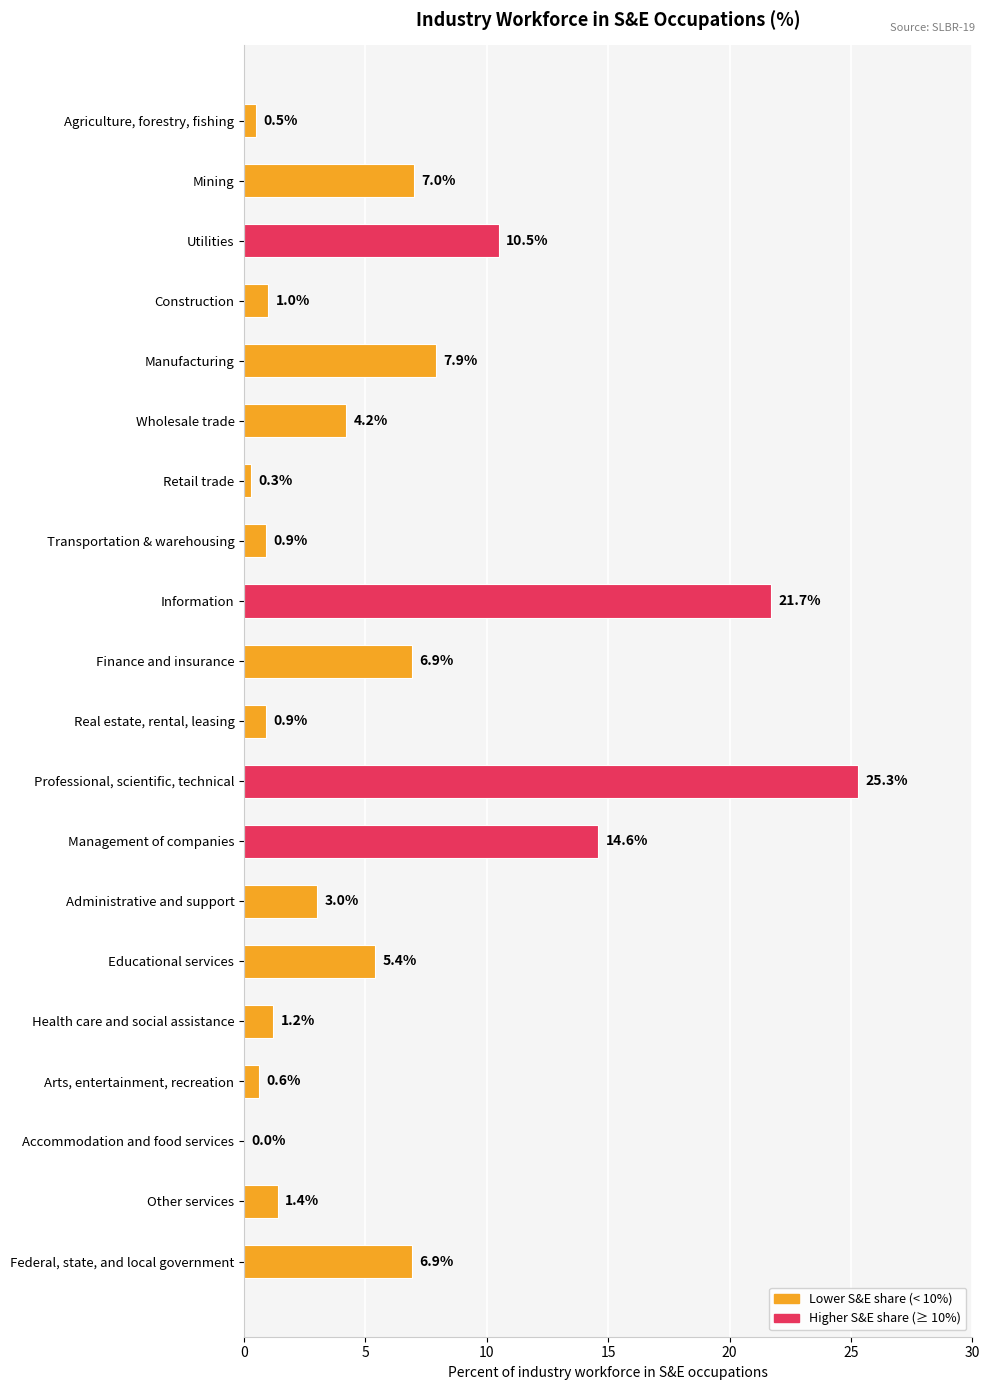

What is the change in value from Real estate, rental, leasing to Accommodation and food services?

-0.9